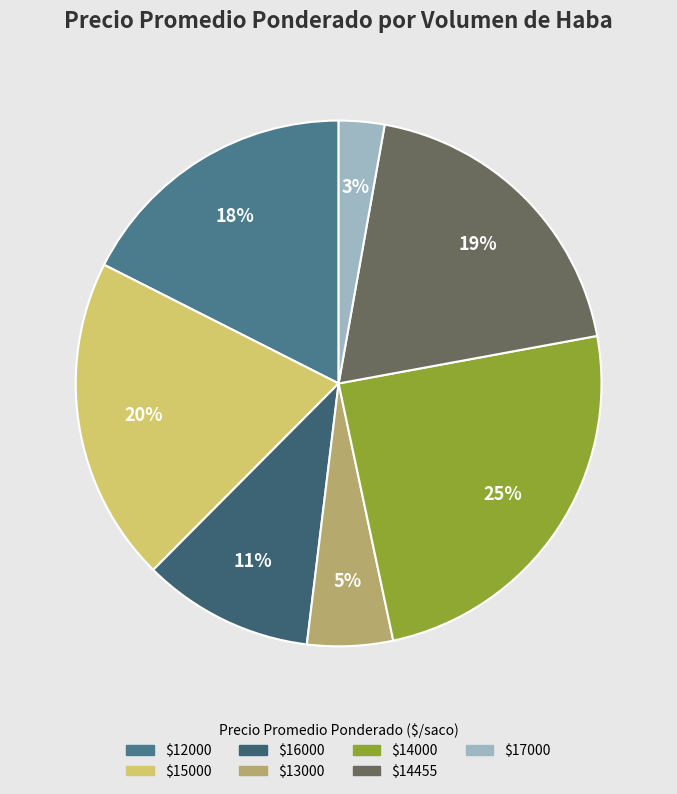

To the nearest percent, what is the difference between the largest and smallest slice percentages?

22%